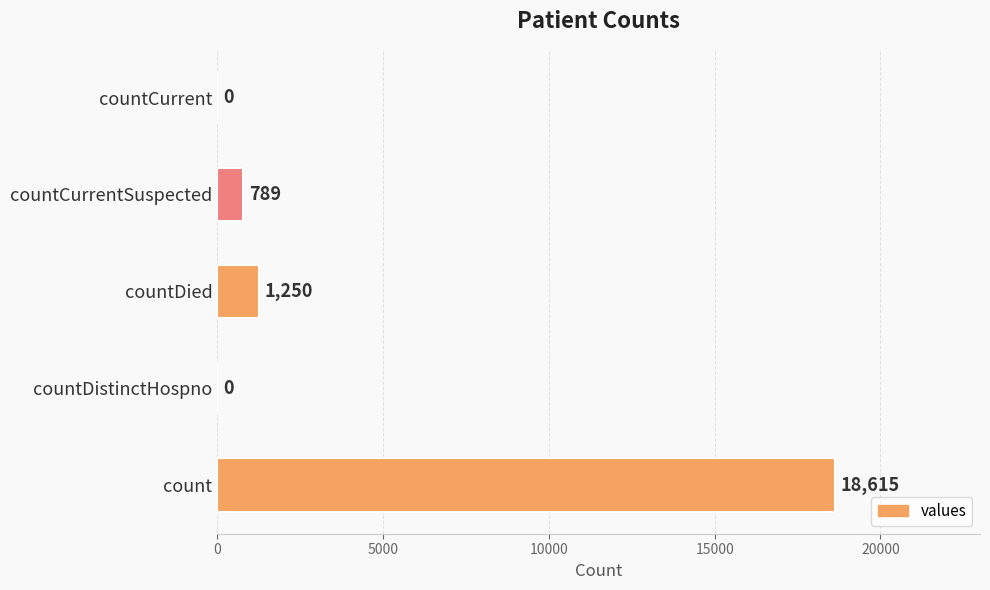

The value at count is 25442. True or false?

False